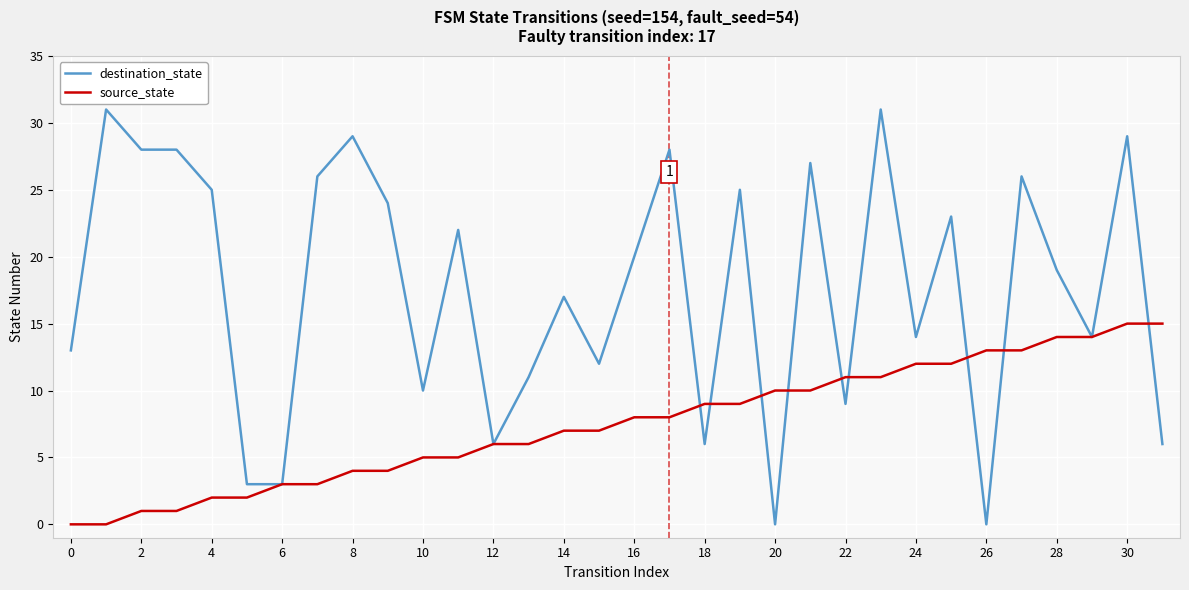

What is the maximum value for source_state?

15